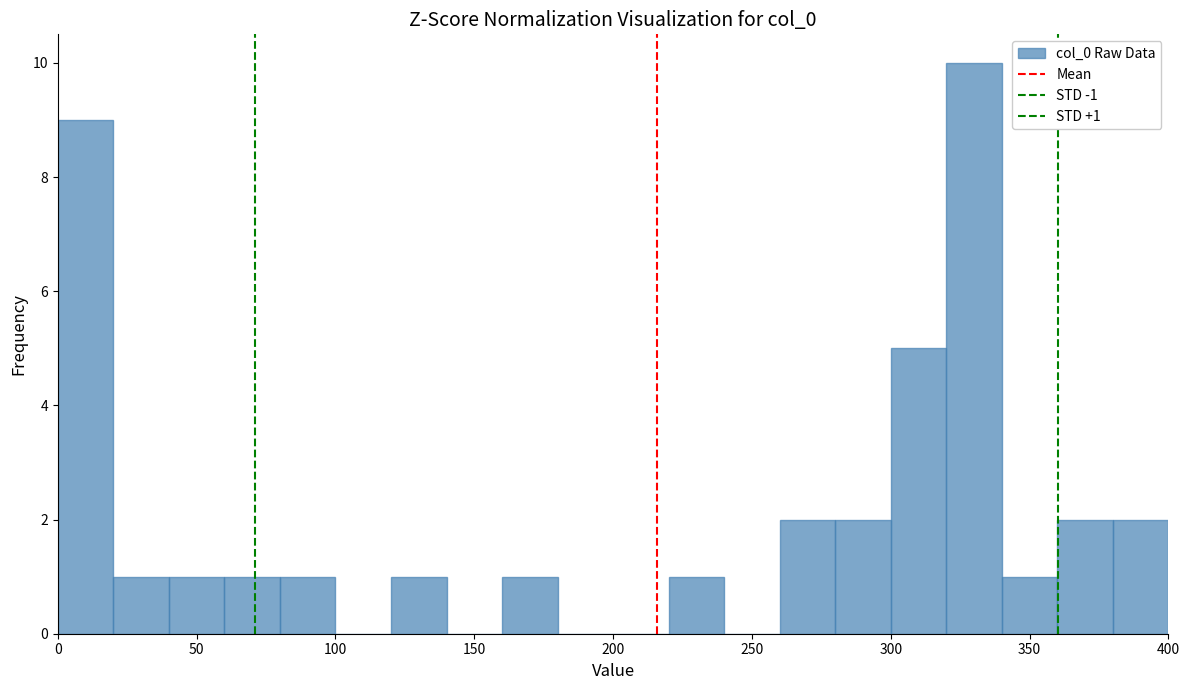

Over which range of the x-axis is the bar tallest?

320 to 340